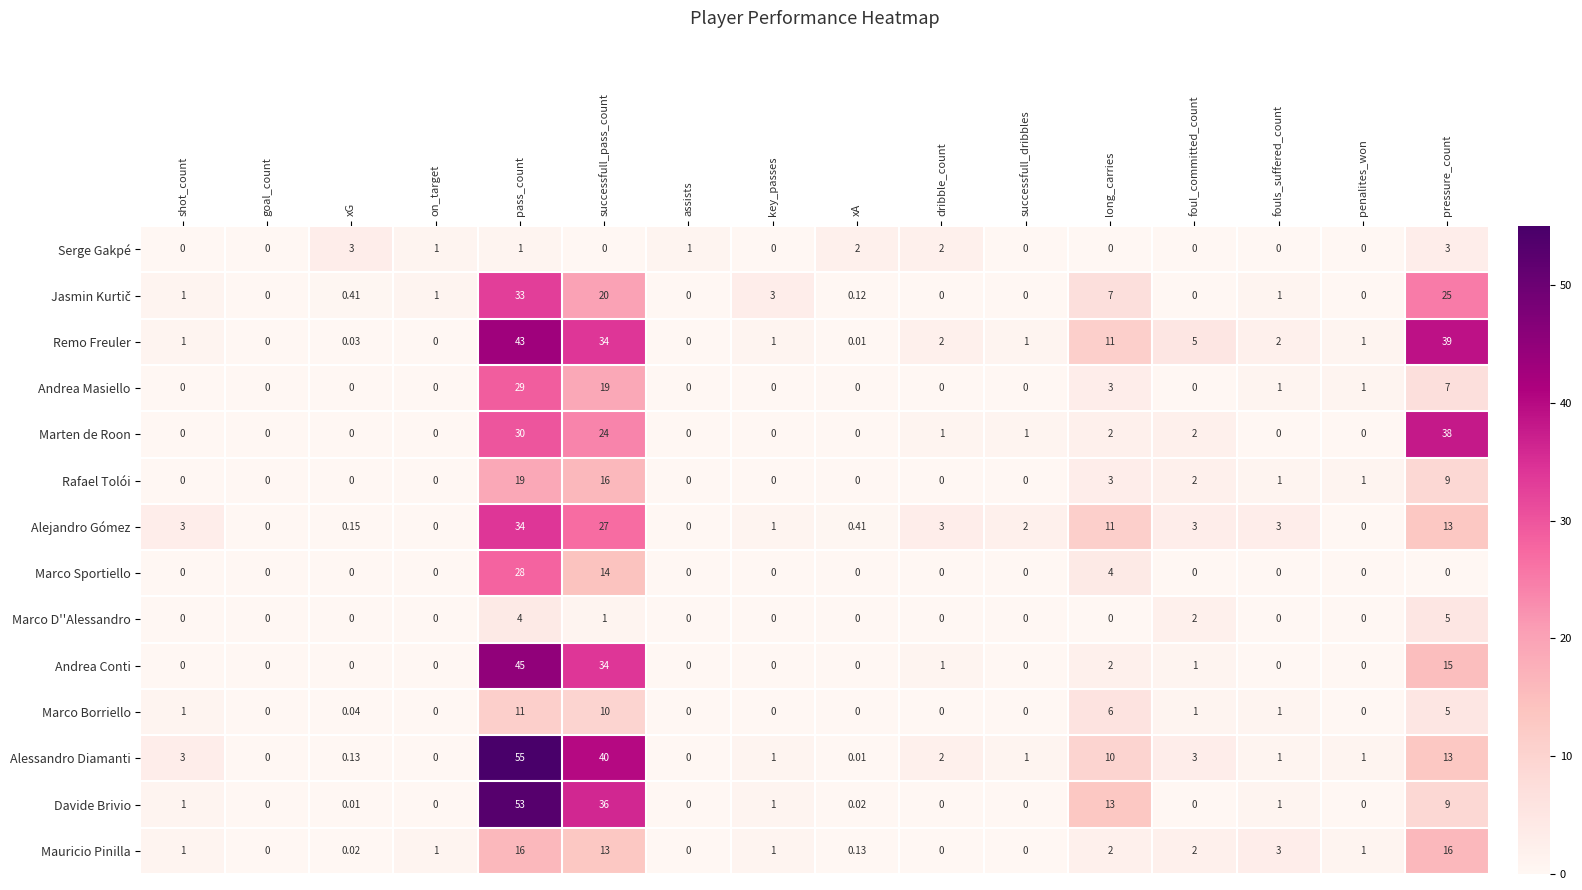

Which series changed the most between successfull_pass_count and xA?

Alessandro Diamanti